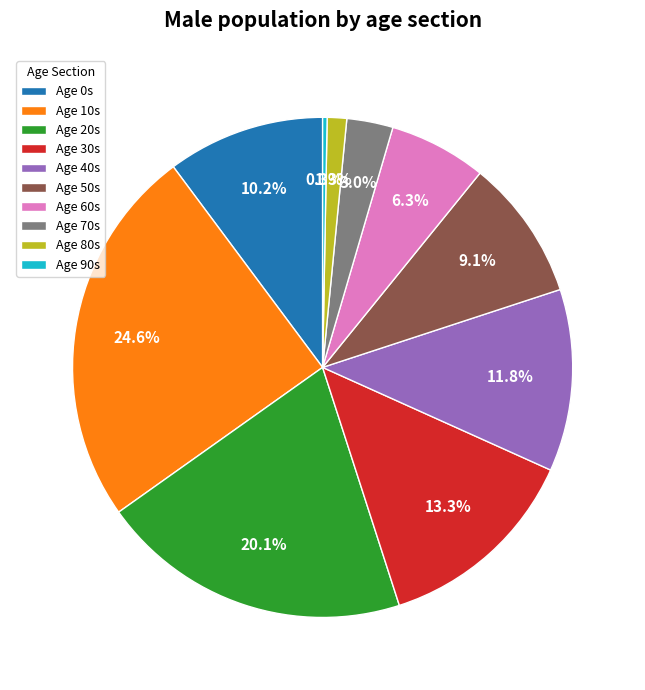

How much of the chart is everything except Age 60s?

93.7%